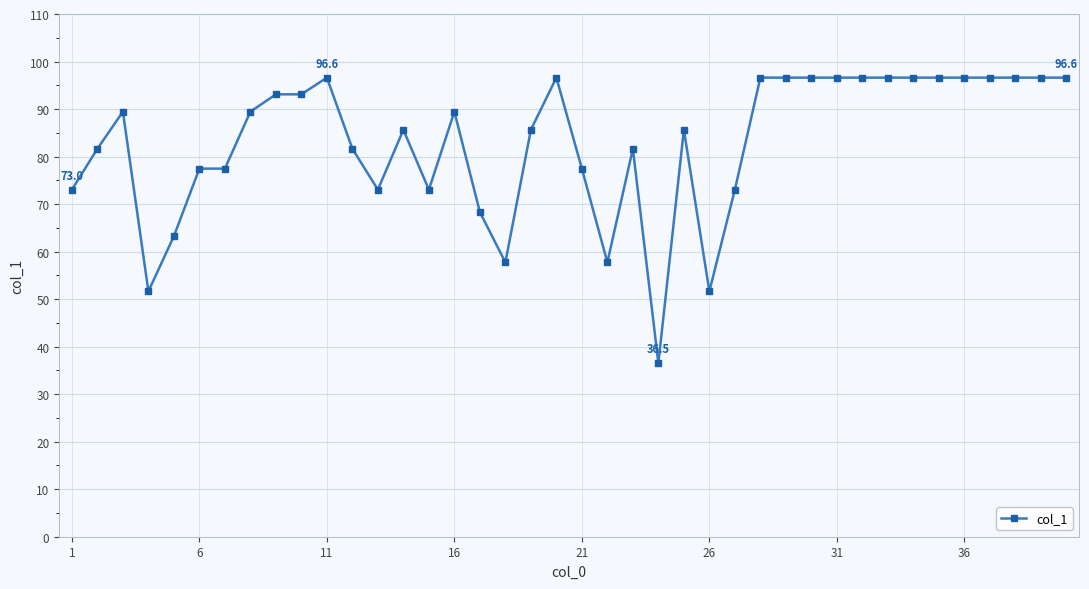

What is the difference between the maximum and minimum values?

60.1